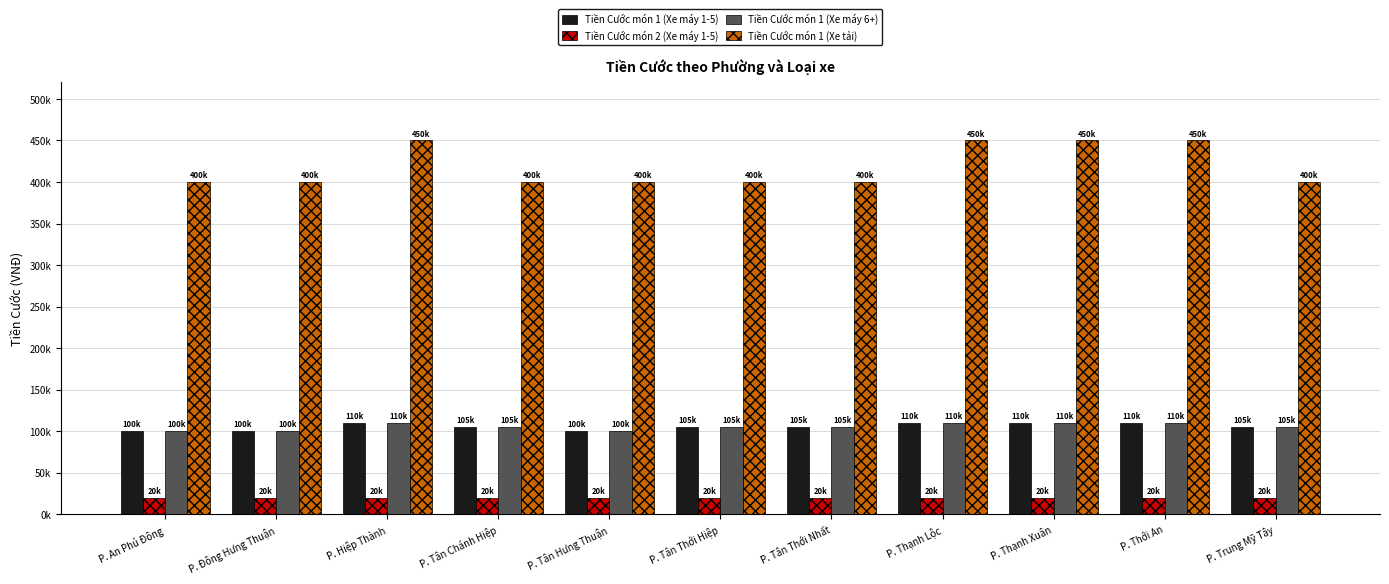

Between P. An Phú Đông and P. Trung Mỹ Tây, which series saw the biggest shift?

Tiền Cước món 1 (Xe máy 1-5)